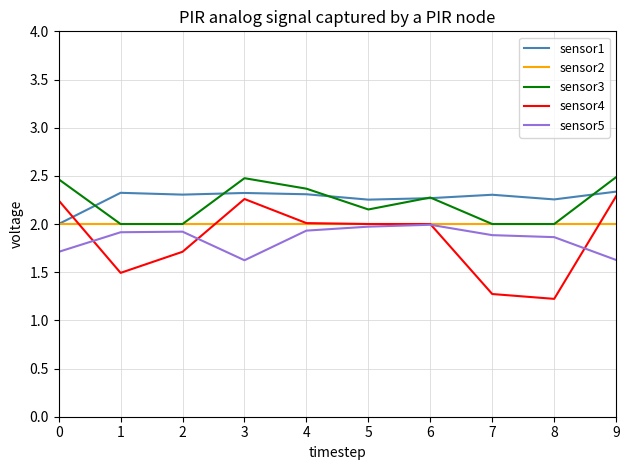

What are all the series names shown in the legend?

sensor1, sensor2, sensor3, sensor4, sensor5